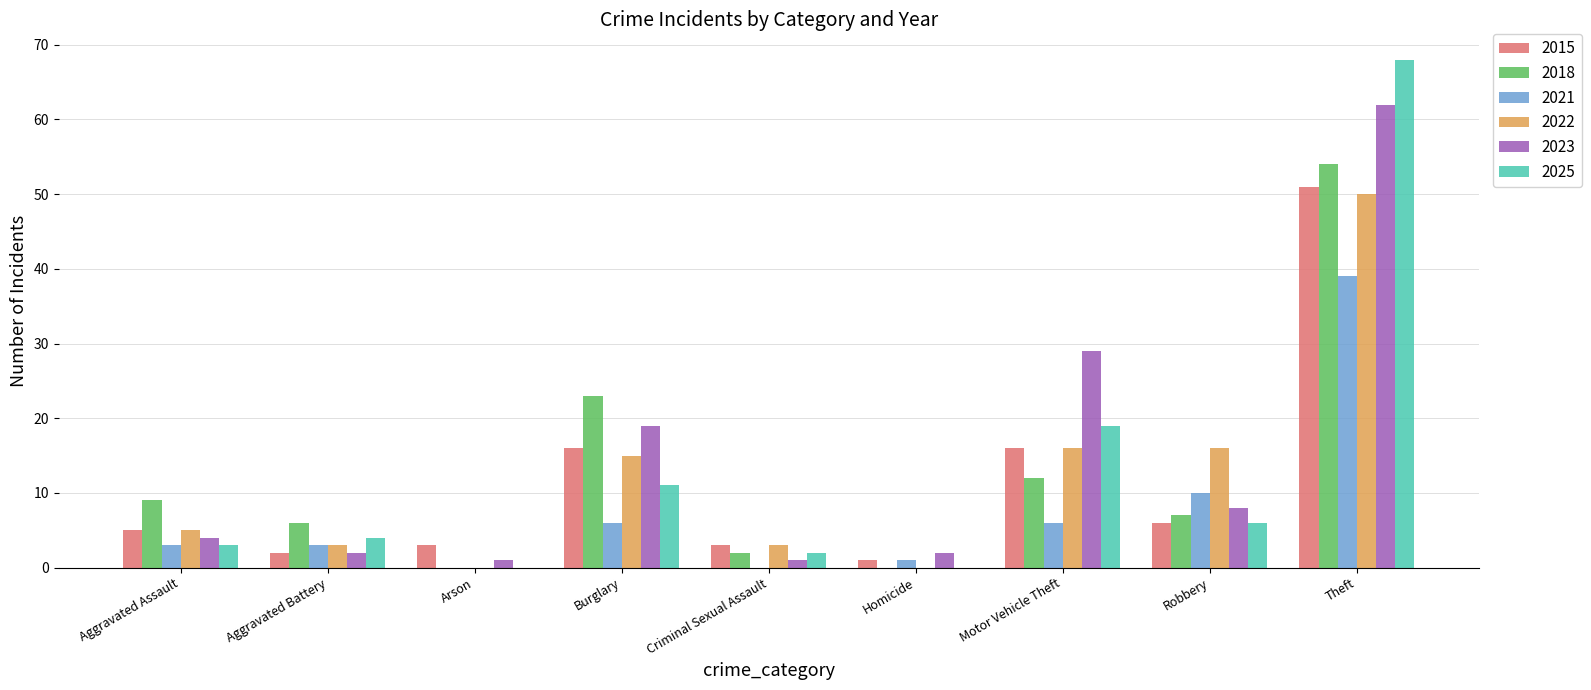

What are all the series names shown in the legend?

2015, 2018, 2021, 2022, 2023, 2025